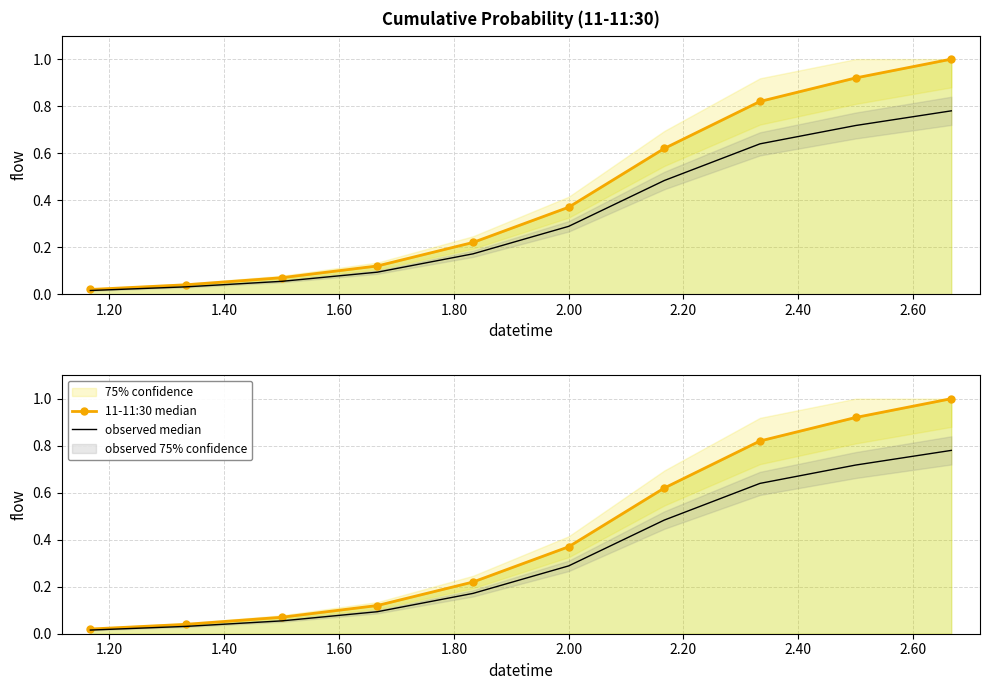

True or false: observed median and 11-11:30 median cross at least once.

False